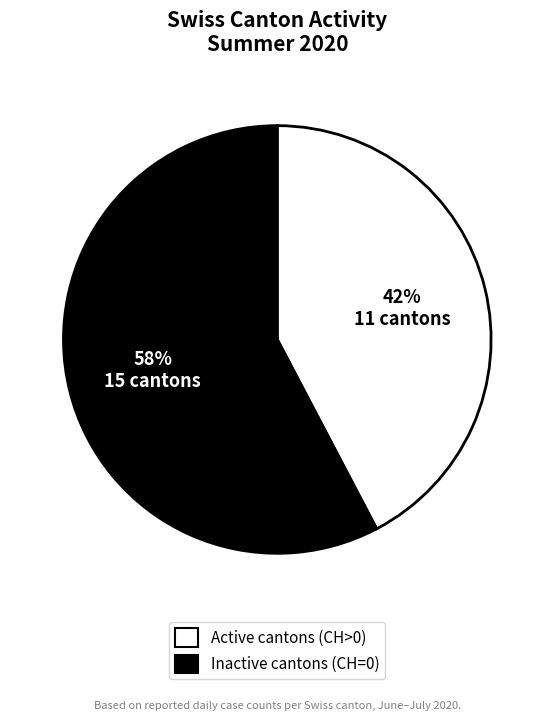

Is there any slice that represents more than half of the pie?

Yes